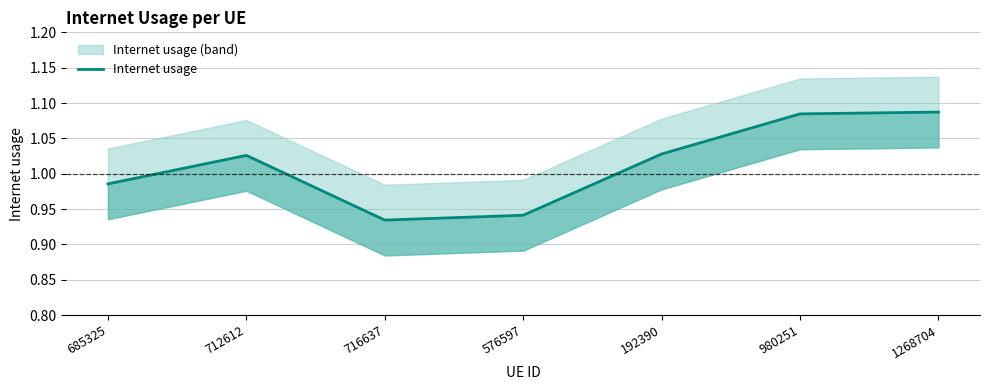

The value at 192390 is 1.0. True or false?

True